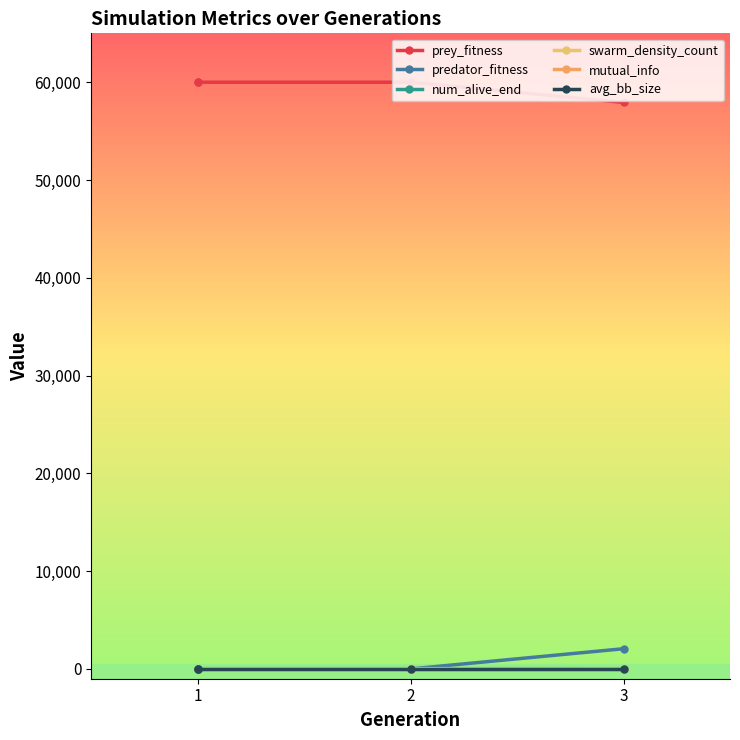

Is it true that prey_fitness equals 60000.0 at 1?

True